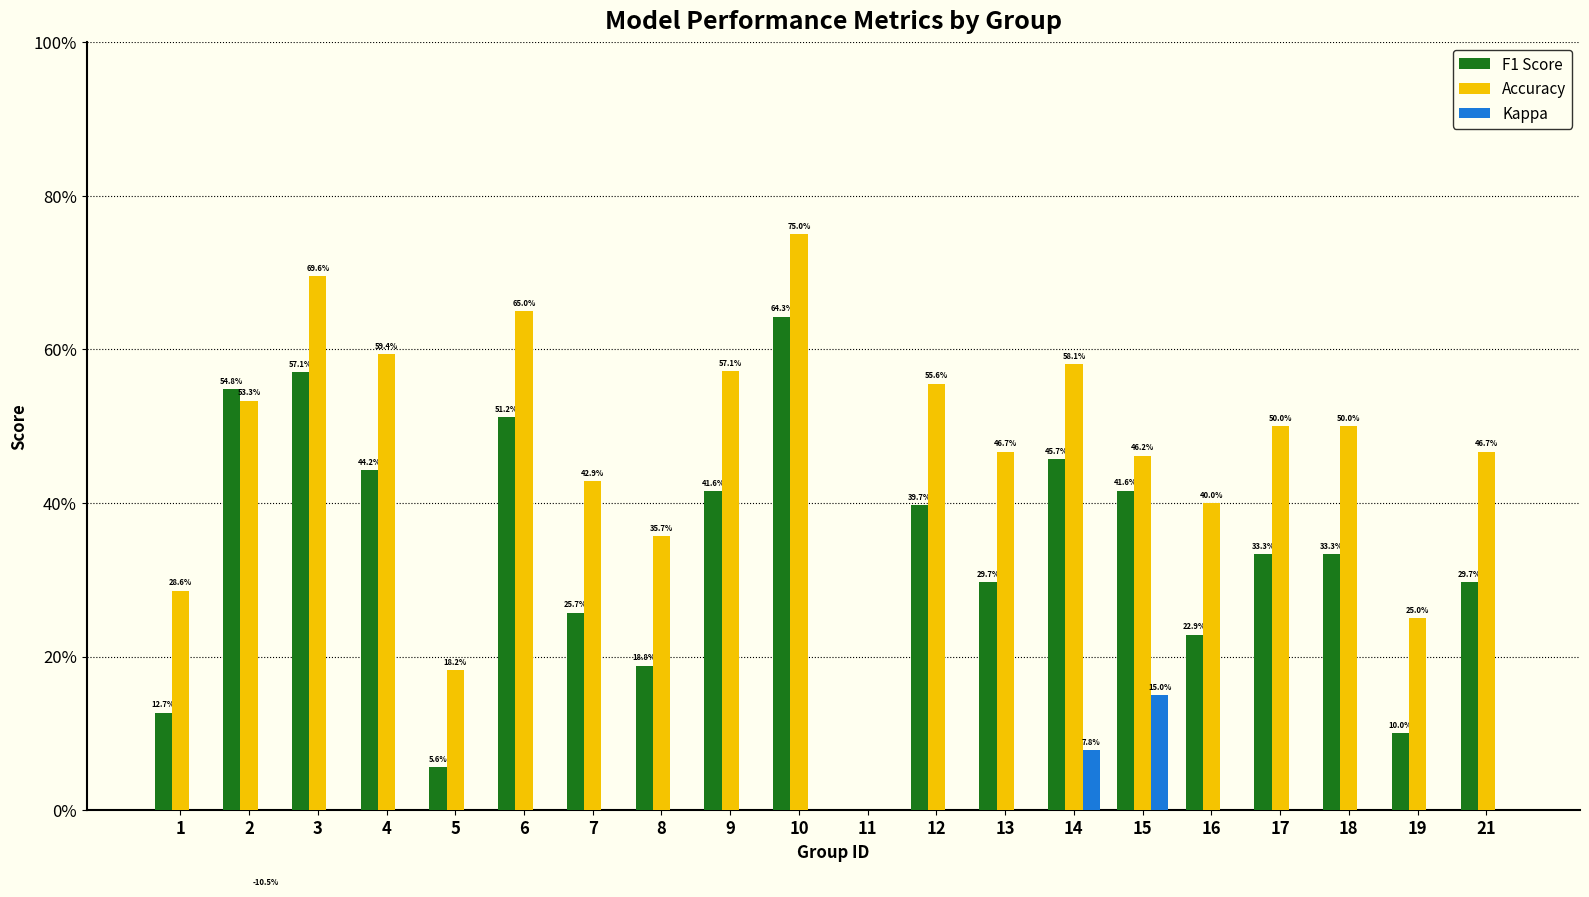

The Accuracy series shows 0.7 at 7. True or false?

False